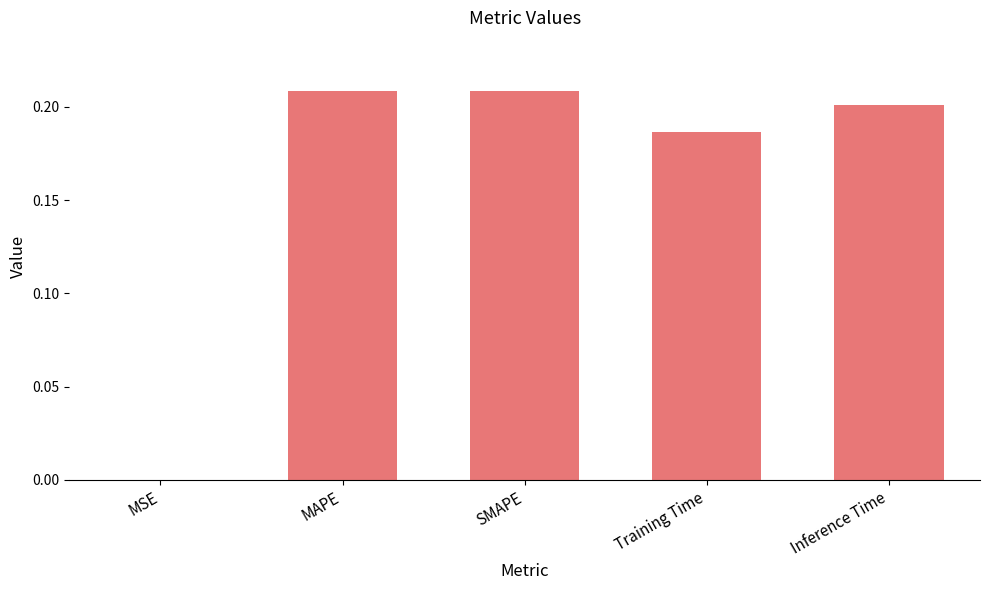

The value at Training Time is 0.2. True or false?

True